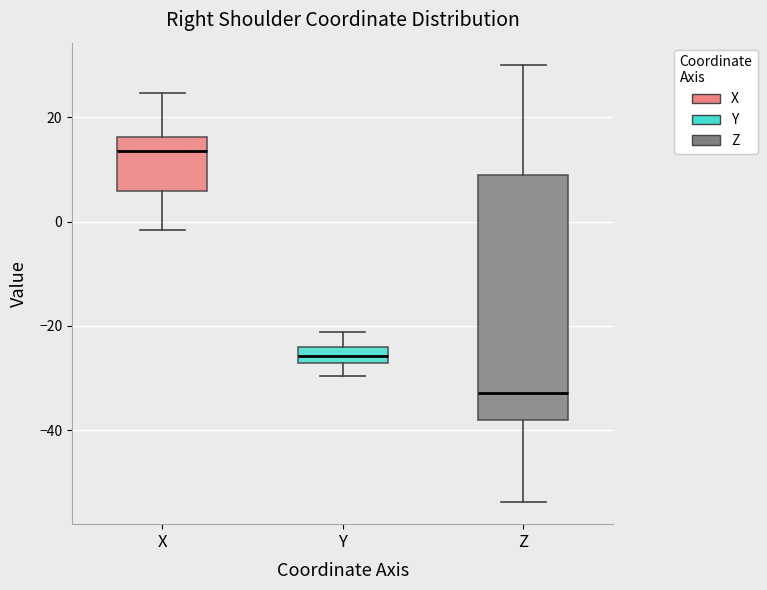

Where does the upper whisker of the box for X end on the y-axis? The values are not printed on the chart, so give them approximately, as read against the axis.

24